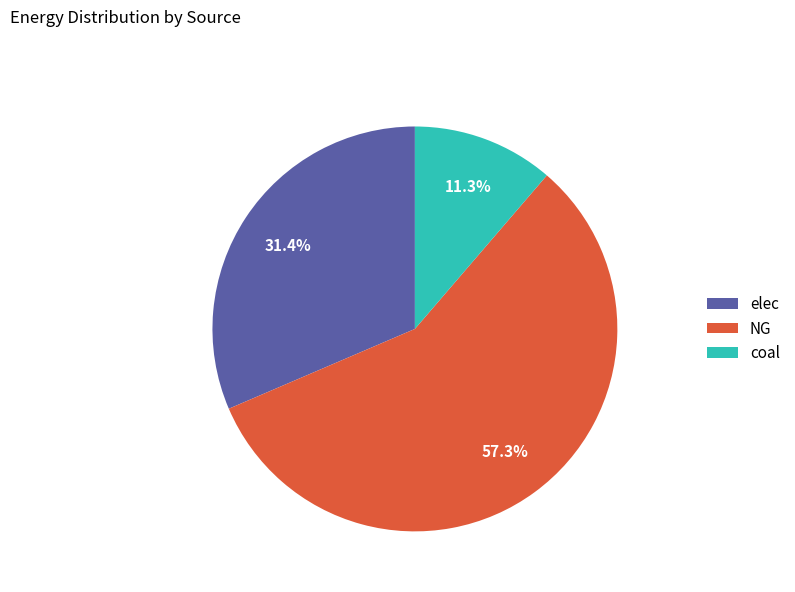

To the nearest percent, what portion does coal represent?

11%